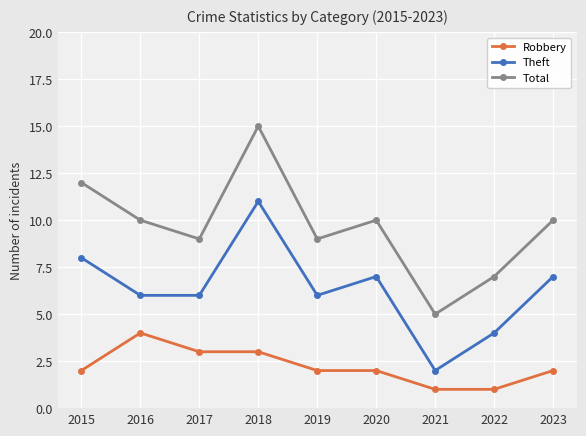

True or false: Theft and Robbery cross at least once.

False